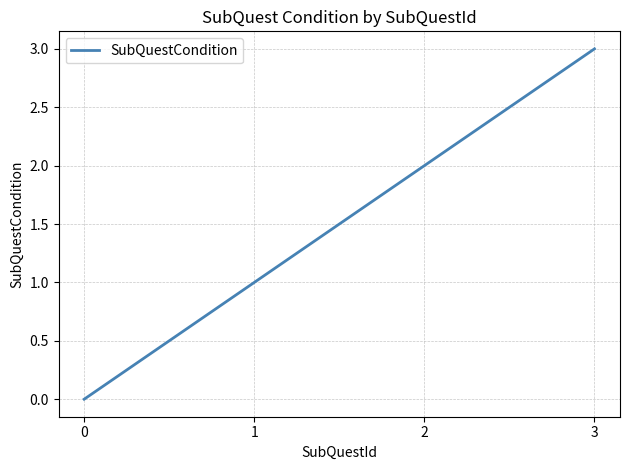

What is the sum of all values?

6